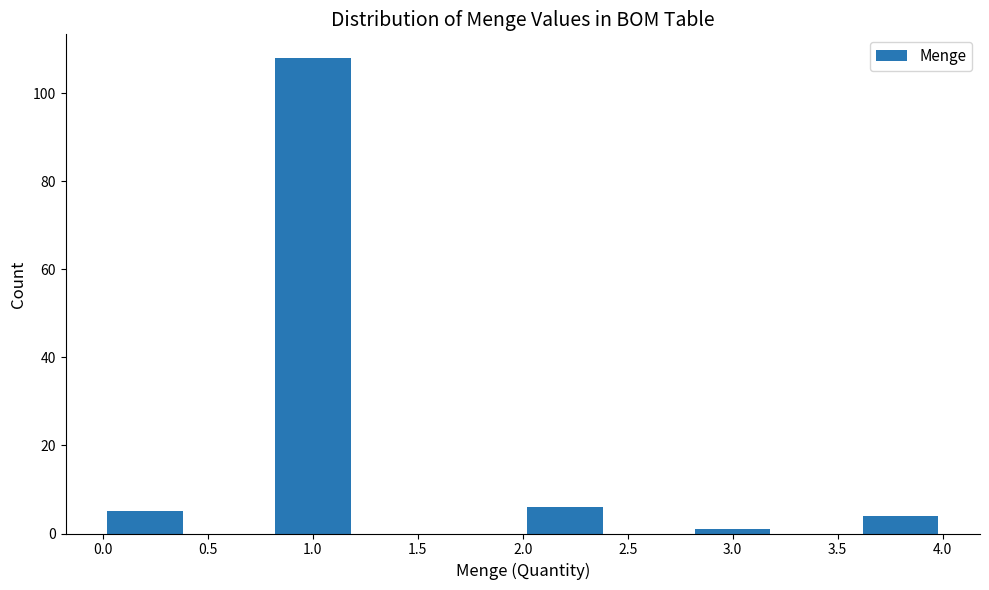

What is the height of the bar covering 0.0 to 0.4 on the x-axis? The values are not printed on the chart, so give them approximately, as read against the axis.

6